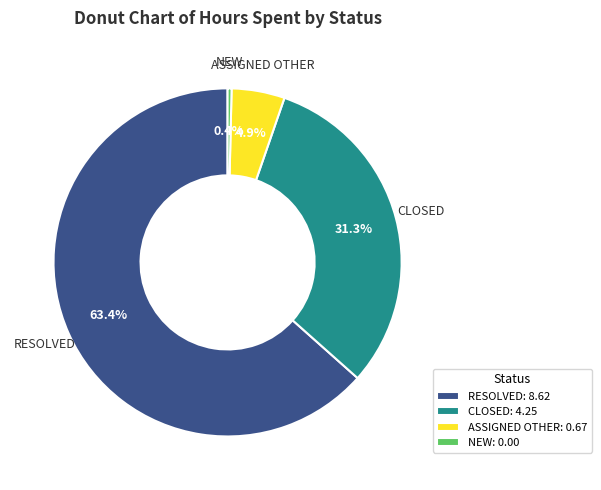

To the nearest percent, what is the difference between the largest and smallest slice percentages?

64%